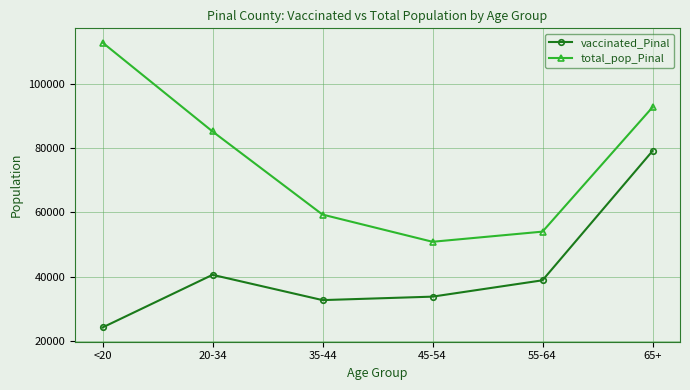

Reading left to right, what are all the values shown in this chart?

vaccinated_Pinal: <20=24193	20-34=40592	35-44=32717	45-54=33796	55-64=38886	65+=79148
total_pop_Pinal: <20=112918	20-34=85238	35-44=59354	45-54=50883	55-64=54043	65+=92774